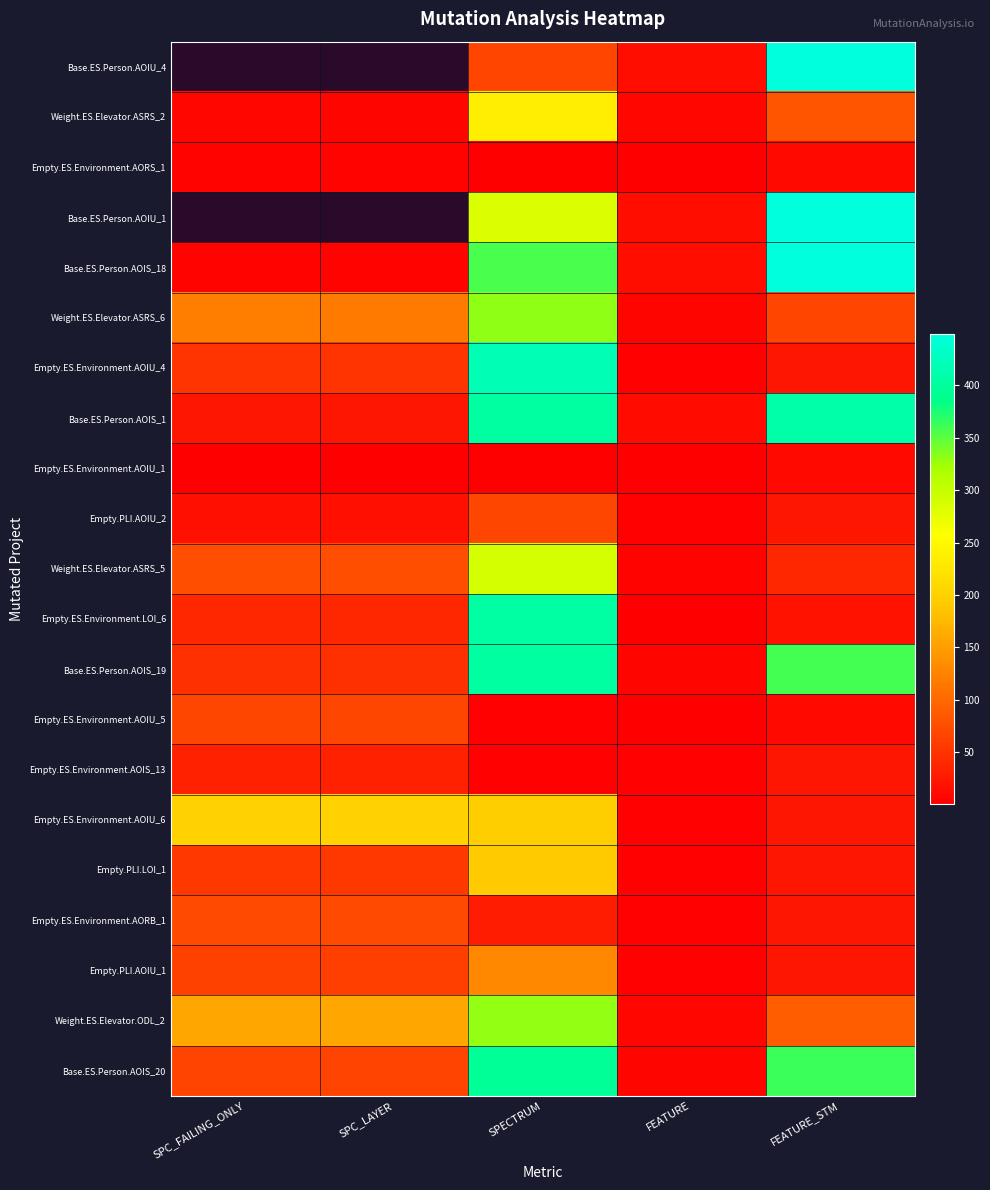

At which label is Empty.ES.Environment.AOIU_1 closest to 5?

SPECTRUM